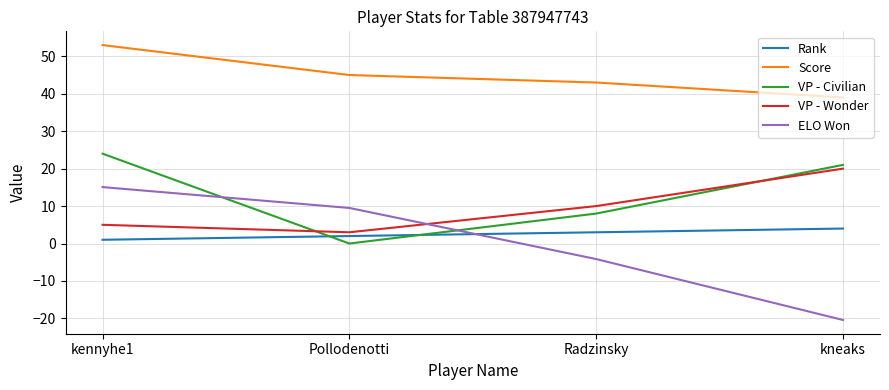

Where is Score nearest to the value 46?

Pollodenotti